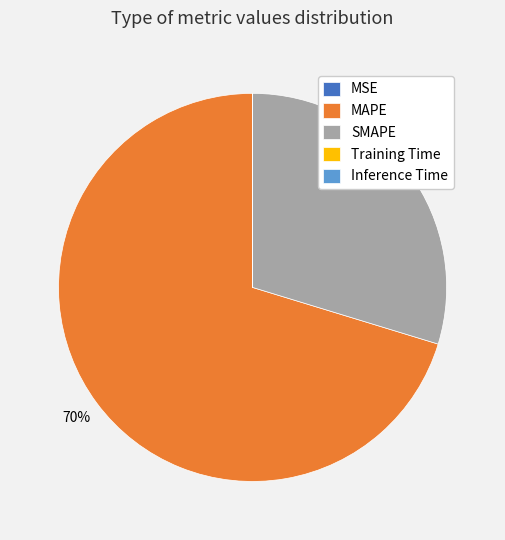

Which category has the biggest portion of the pie?

MAPE